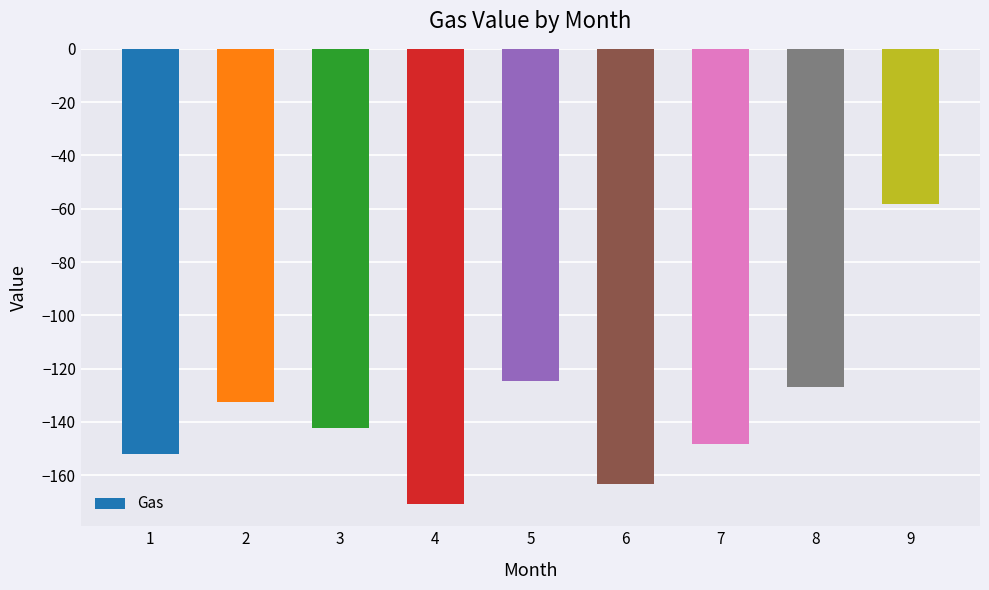

Reading left to right, extract all data points from this chart.

-151.9	-132.6	-142.4	-170.6	-124.8	-163.2	-148.1	-127.0	-58.4